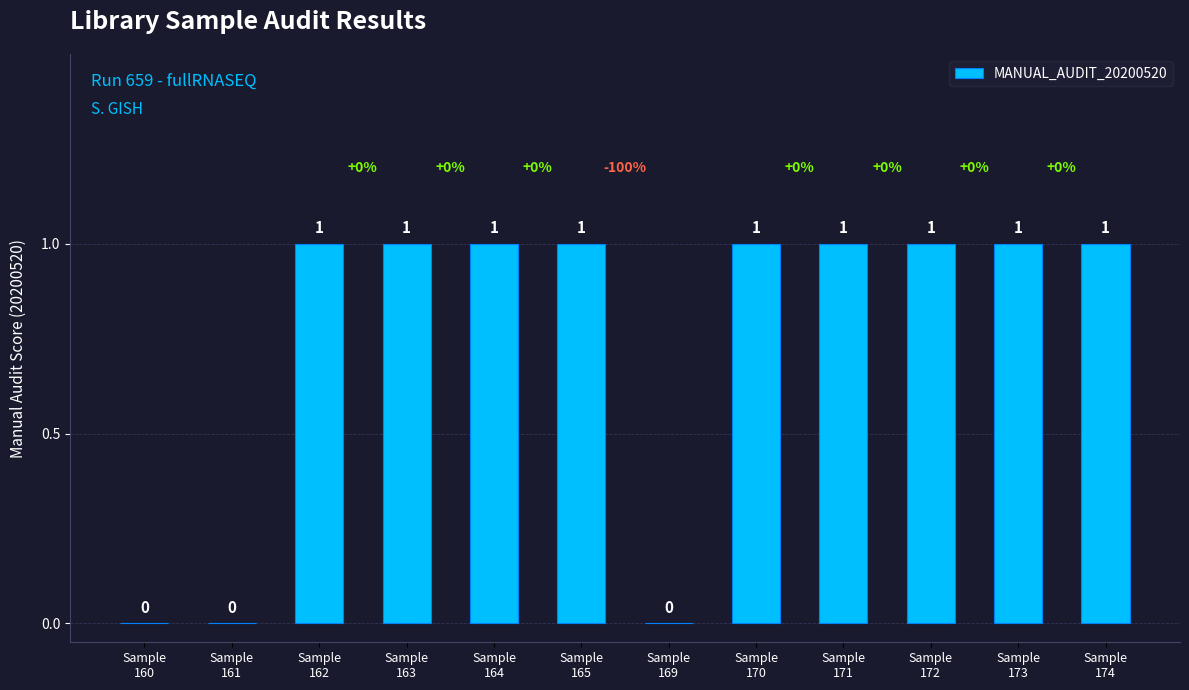

How many values are between 1 and 2?

9